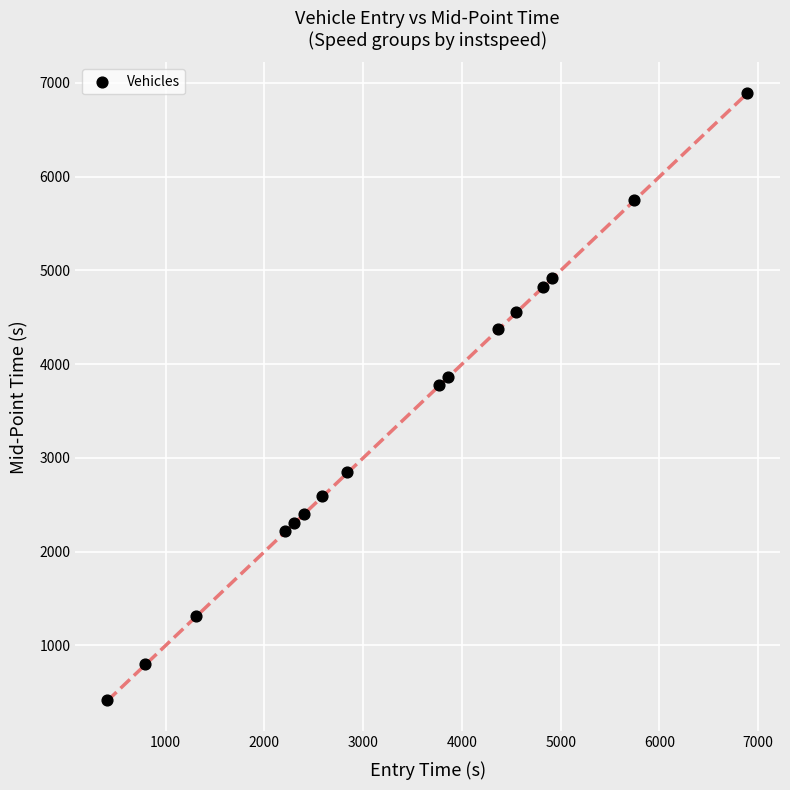

What Y value in the scatter plot is closest to 3656?

3774.3